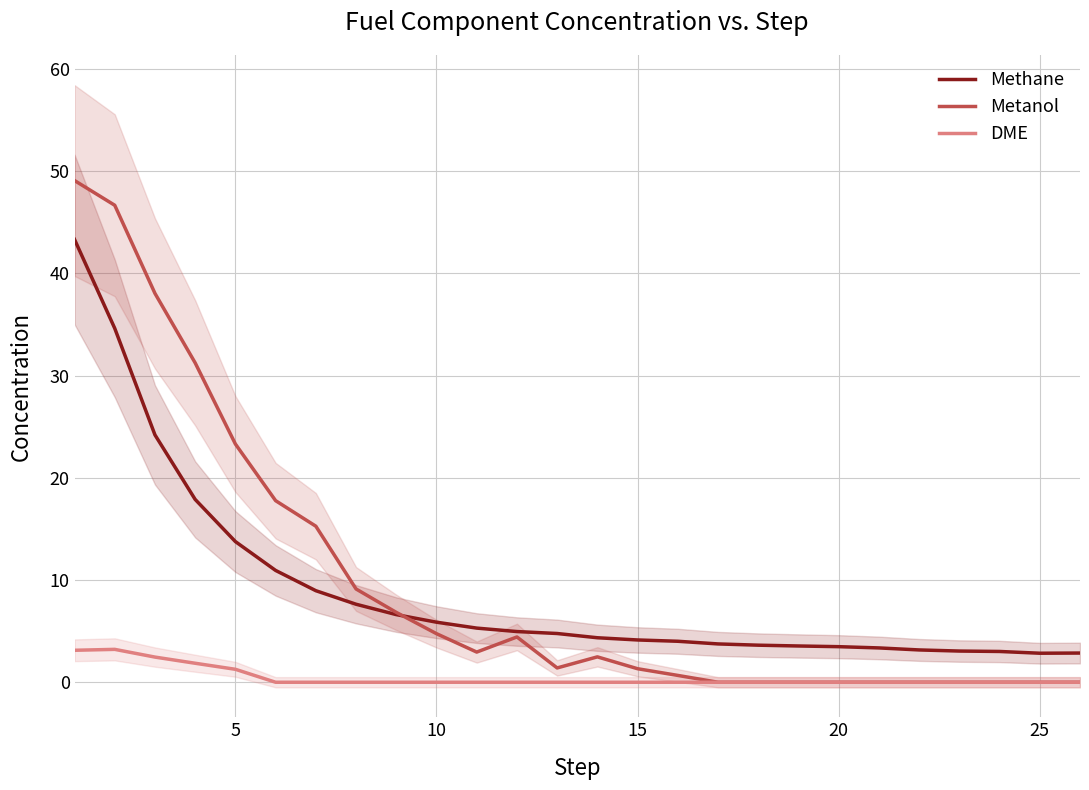

What are all the series names shown in the legend?

Methane, Metanol, DME